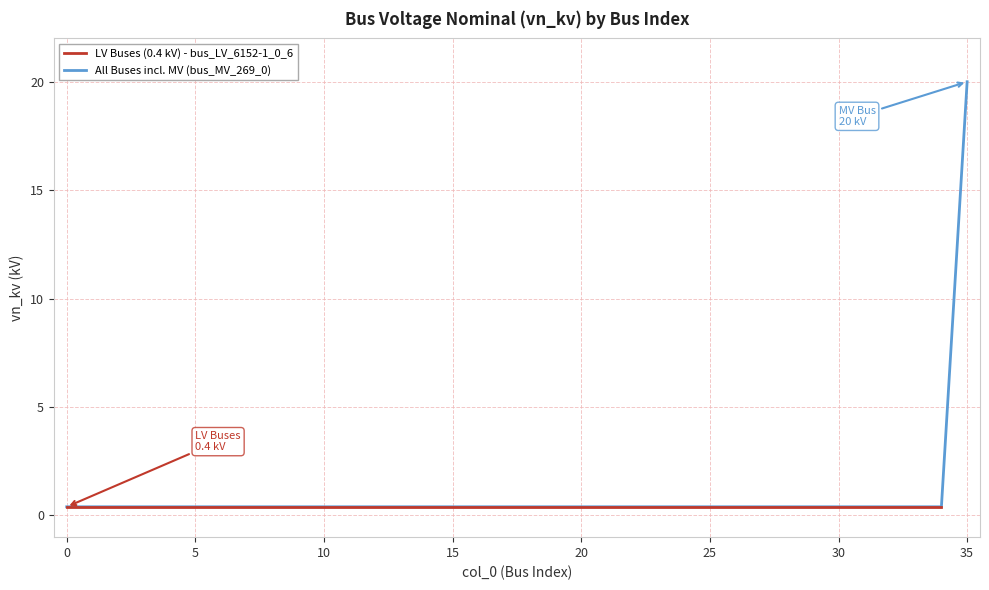

List the labels in order of value, smallest first.

0, 1, 2, 3, 4, 5, 6, 7, 8, 9, 10, 11, 12, 13, 14, 15, 16, 17, 18, 19, 20, 21, 22, 23, 24, 25, 26, 27, 28, 29, 30, 31, 32, 33, 34, 35